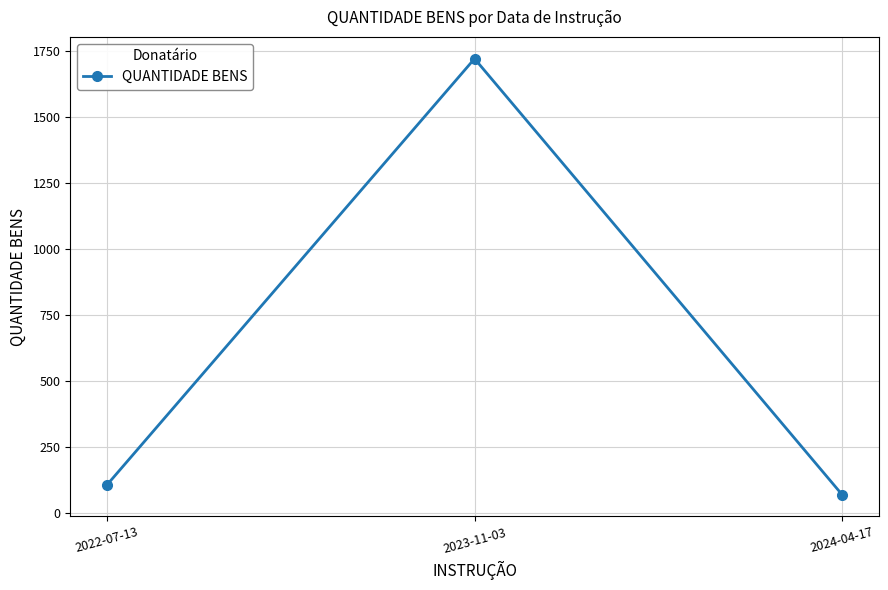

What is the change in value from 2022-07-13 to 2023-11-03?

+1617